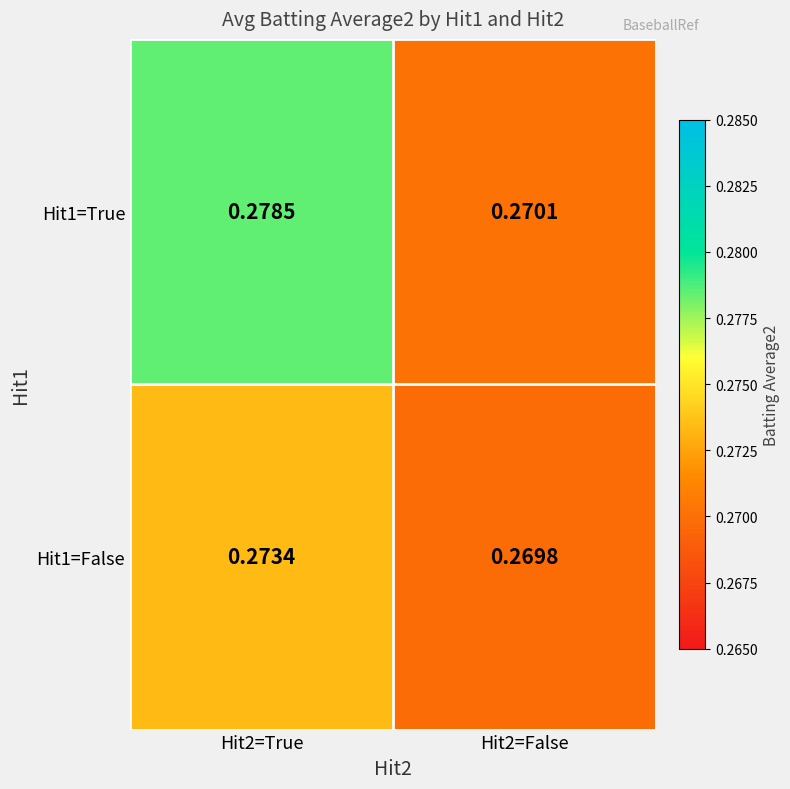

Which series has the largest range (max minus min)?

Hit1=True